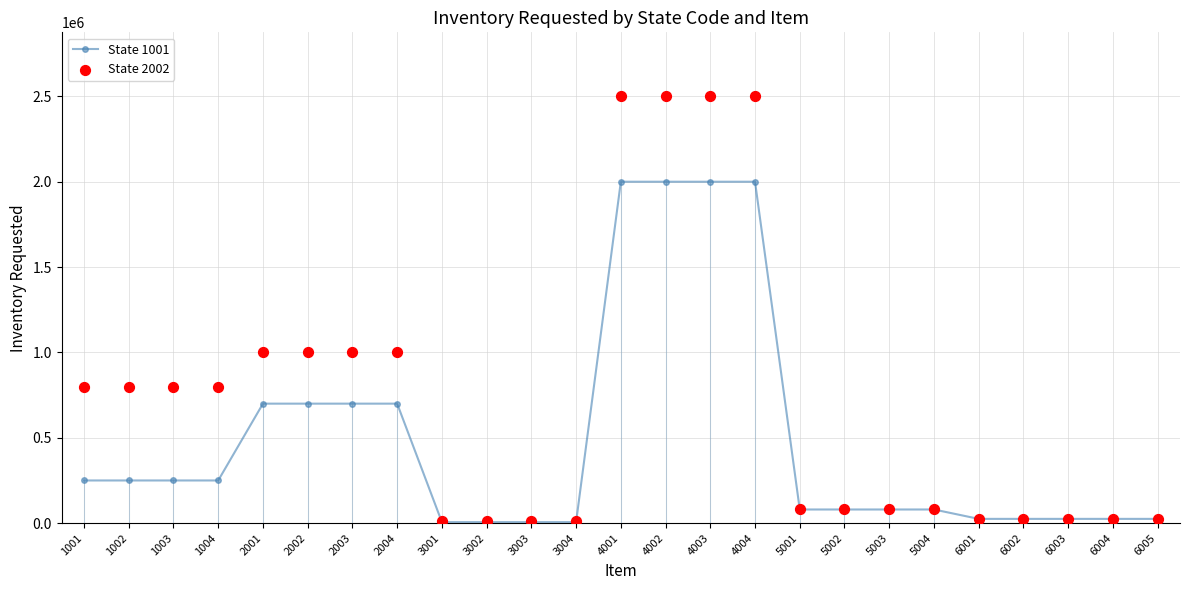

What are all the series names shown in the legend?

State 1001, State 2002